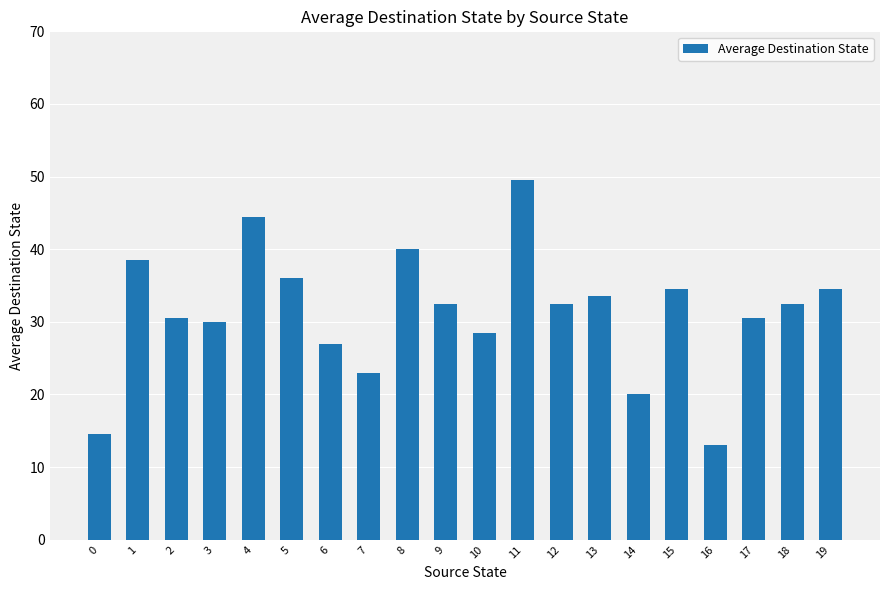

How many bars are there in total?

20